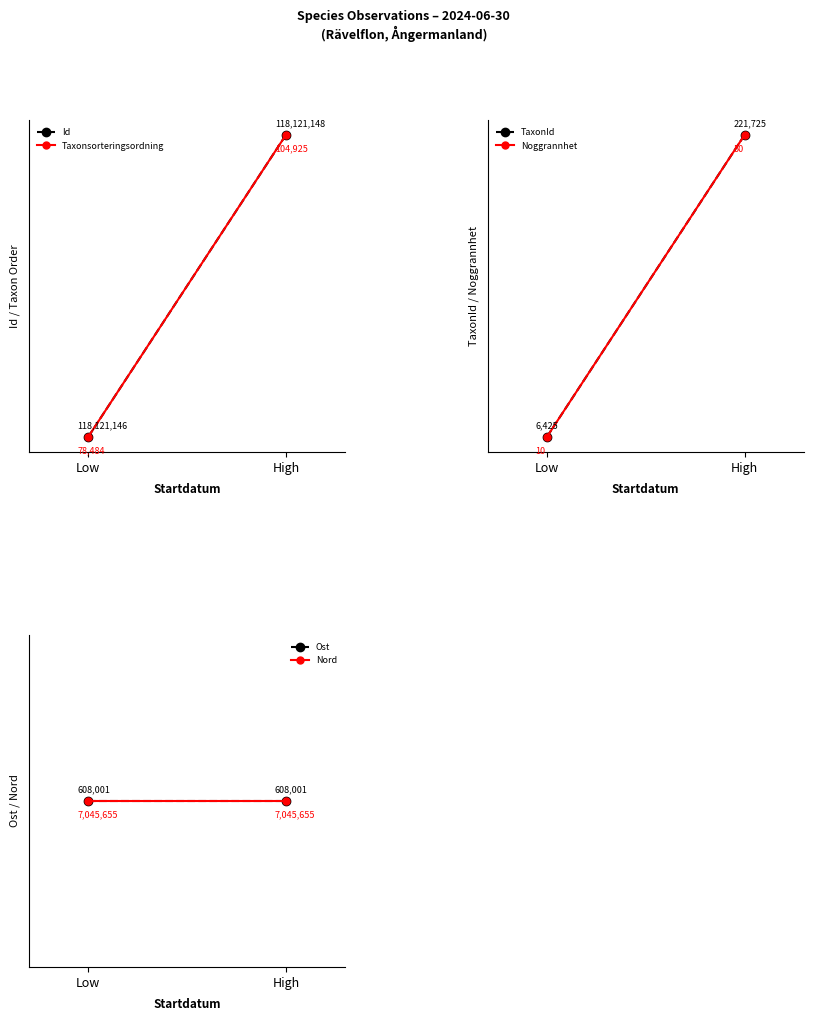

What is the greatest value displayed?

7